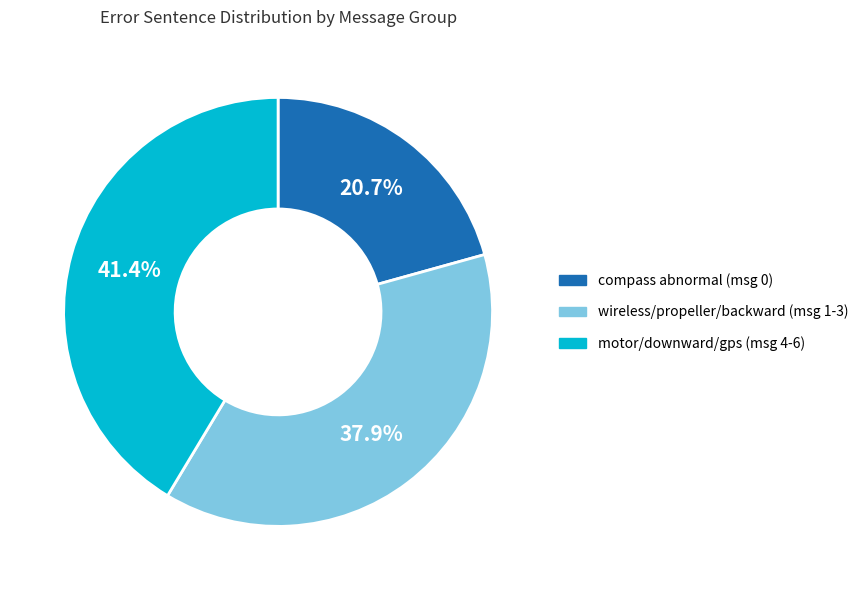

Does any single category account for the majority?

No